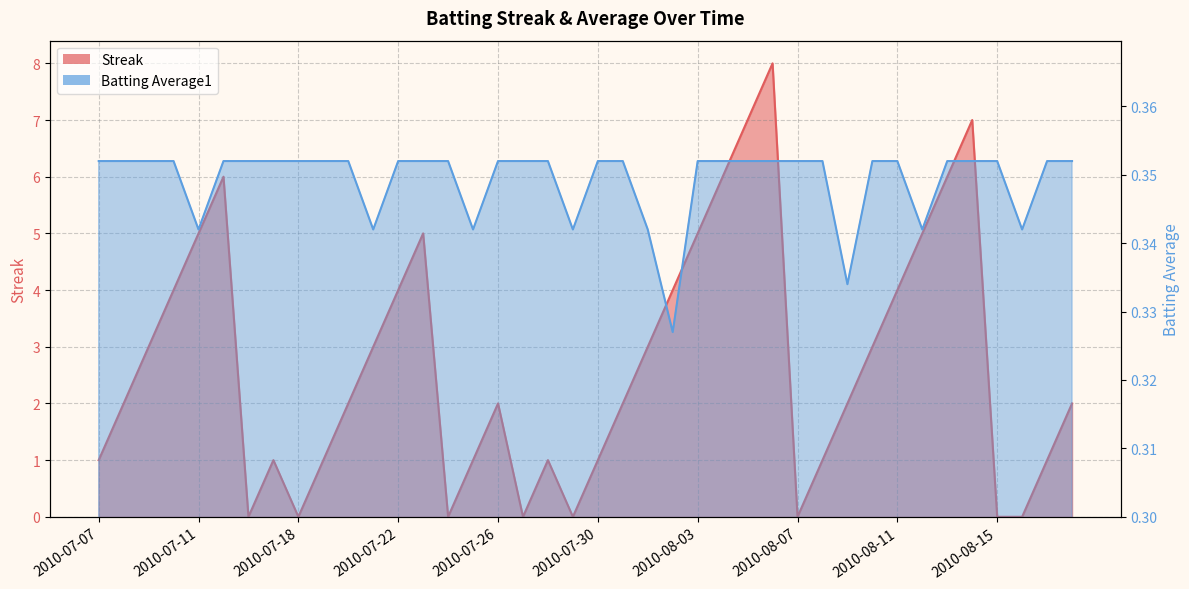

Where is the first local maximum for Streak?

2010-07-15